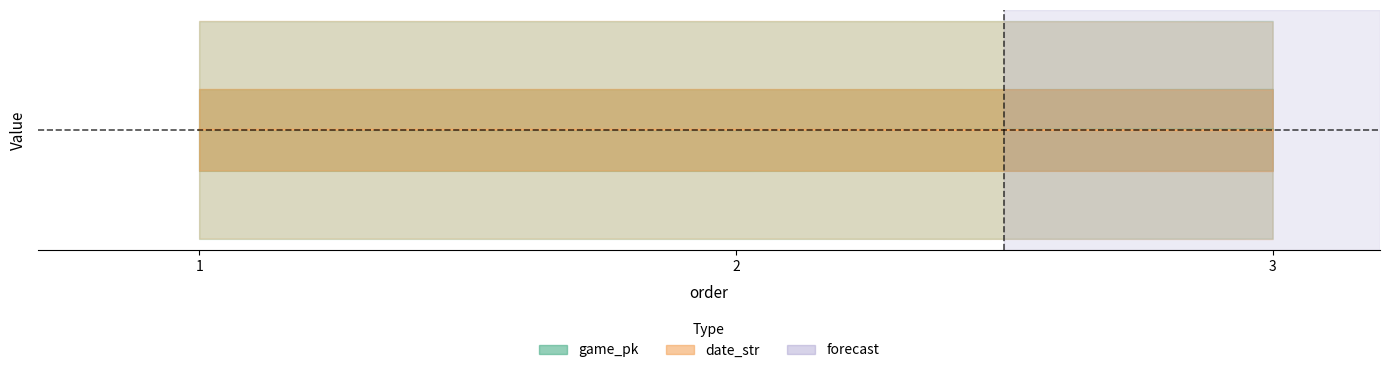

What is the sum of the date_str values at 2 and 1?

1554818.0